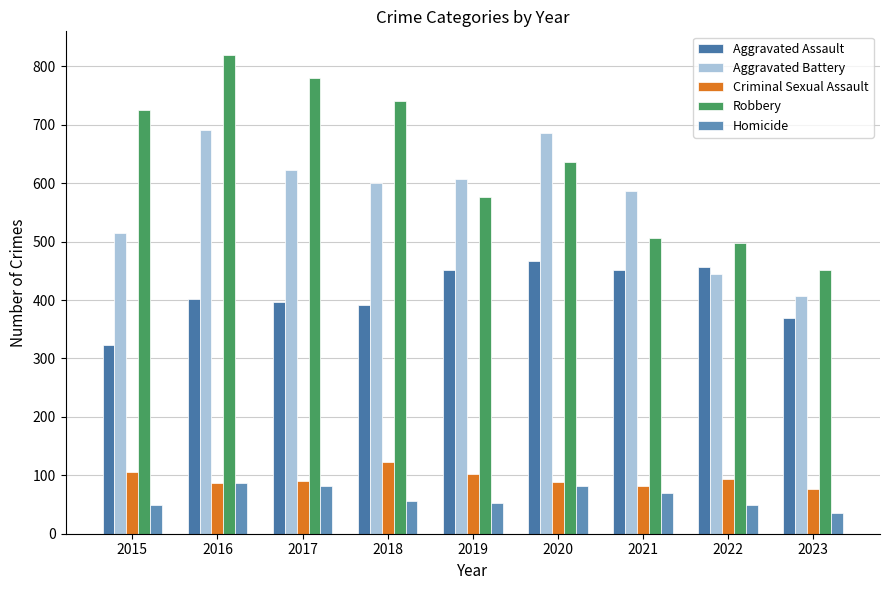

True or false: Robbery has a value of 780 at 2017.

True